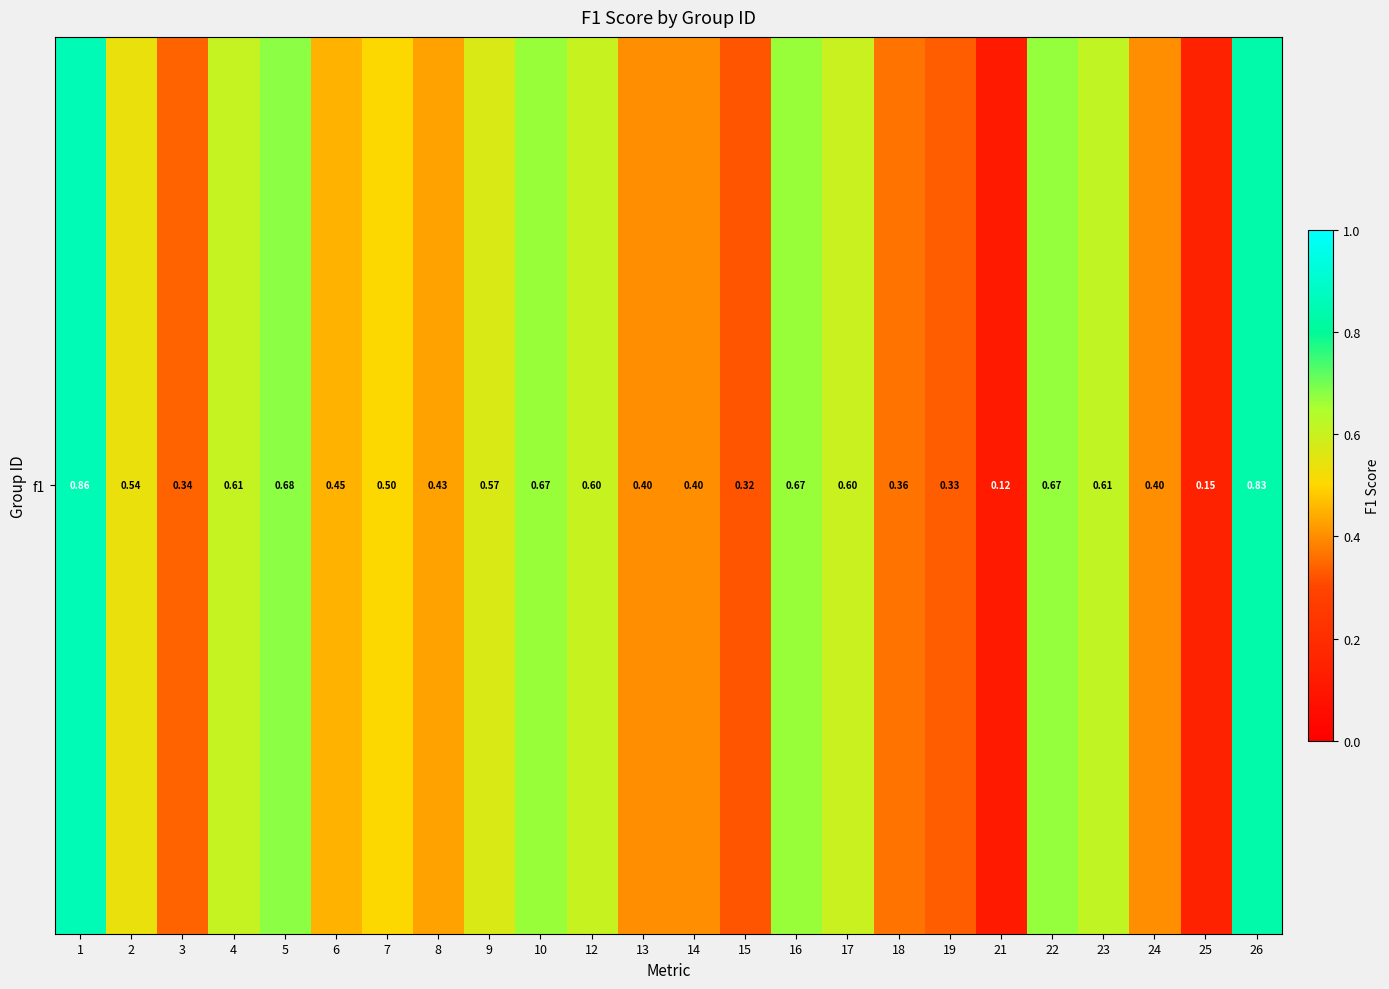

What is the change in value from 6 to 13?

-0.1